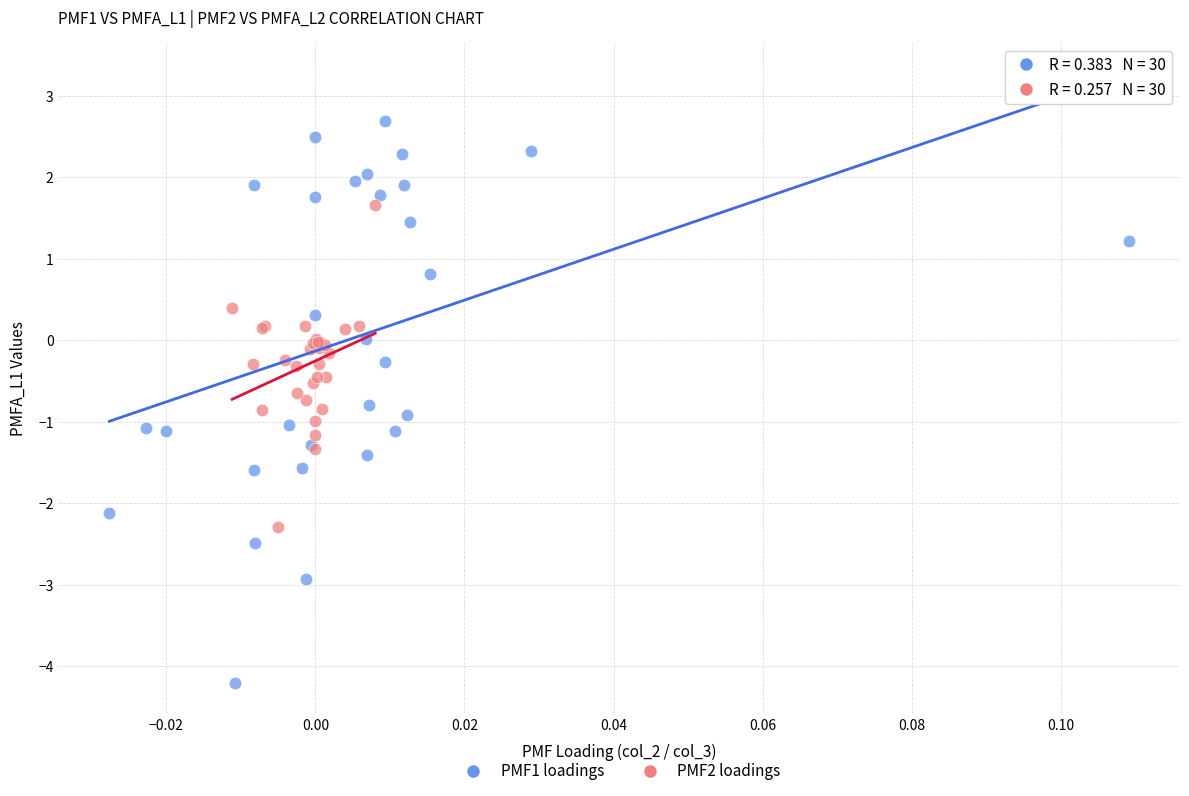

Which series reaches the minimum Y coordinate?

PMF1 loadings